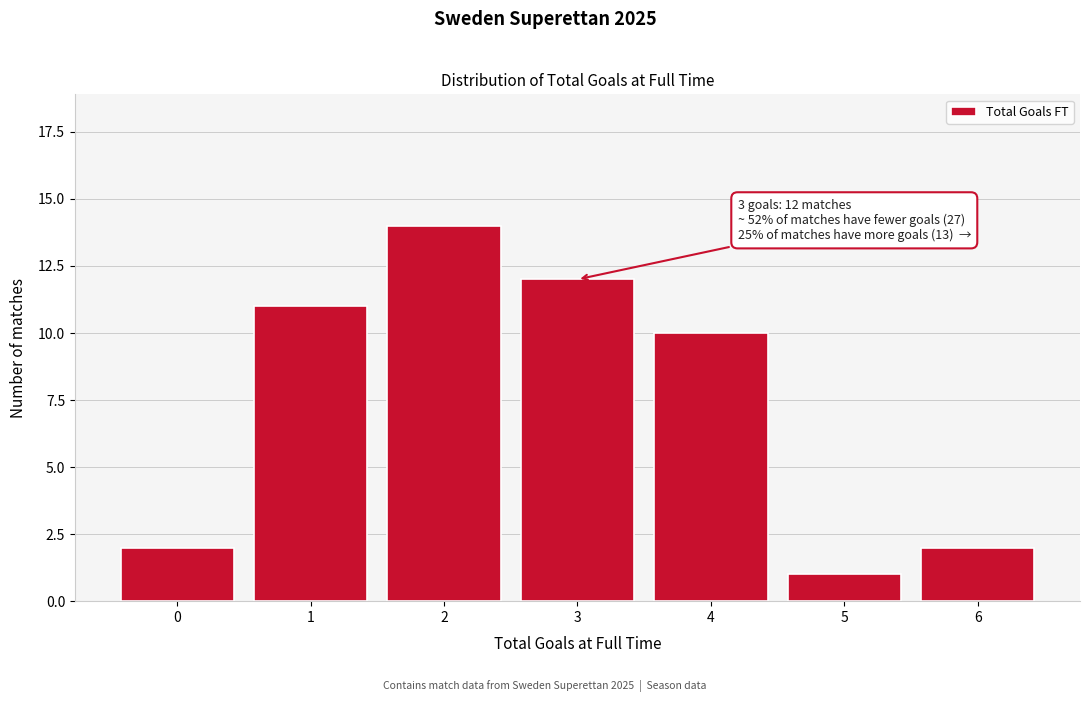

Reading left to right, transcribe all the data shown in this chart.

2	11	14	12	10	1	2